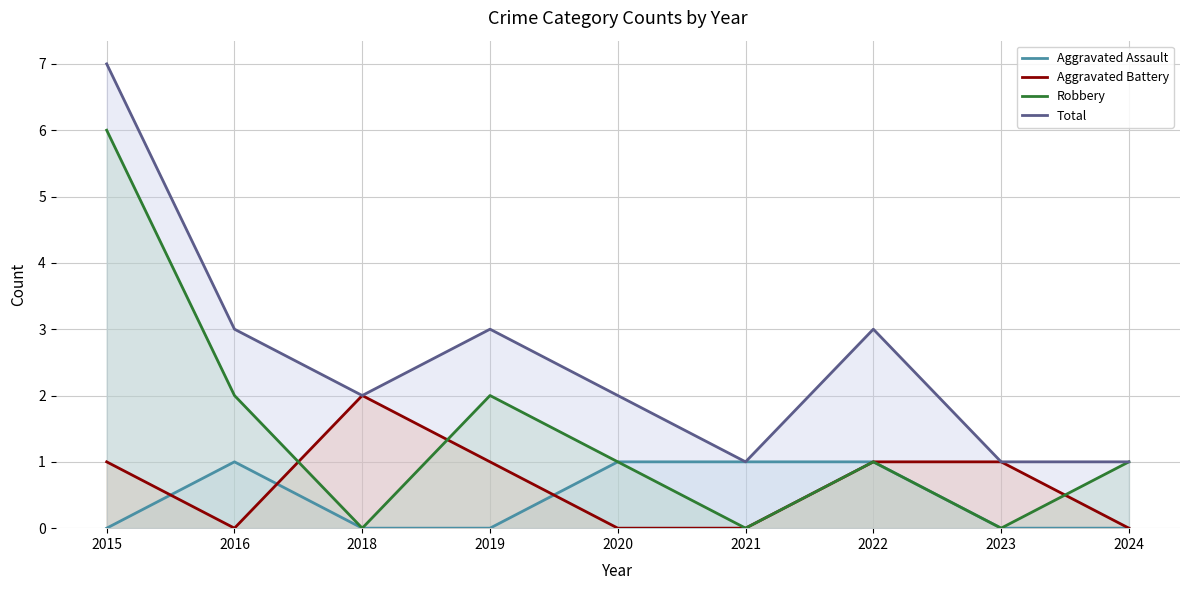

What is the value of the Robbery point at the 2nd from the left?

2